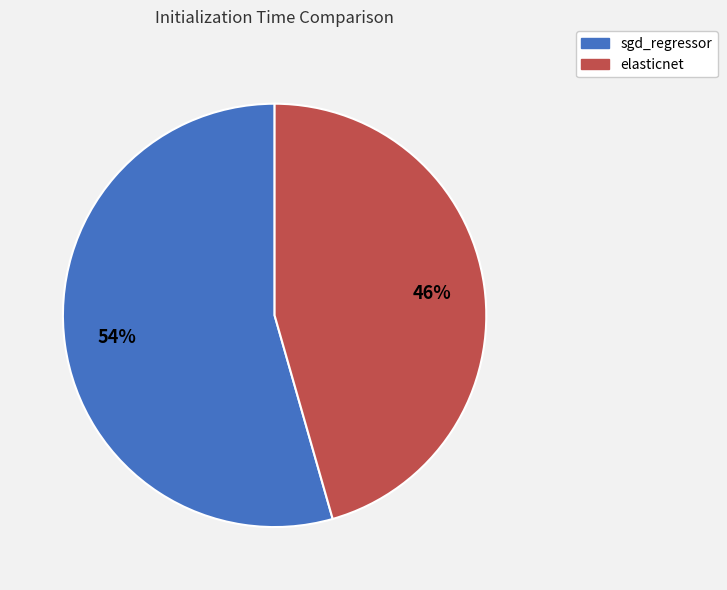

To the nearest percent, what is the average slice percentage?

50%